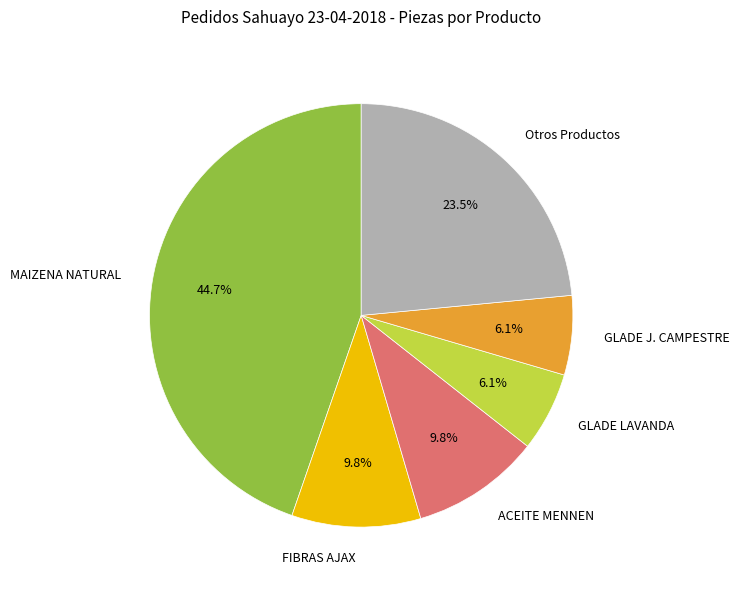

Does GLADE J. CAMPESTRE account for over 50% of the chart?

No